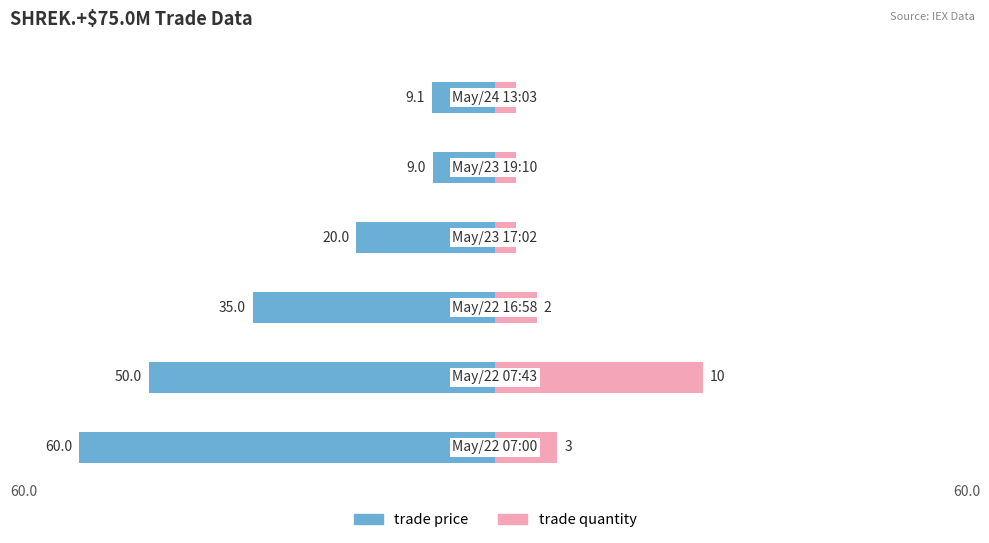

How many distinct data groups are displayed?

2